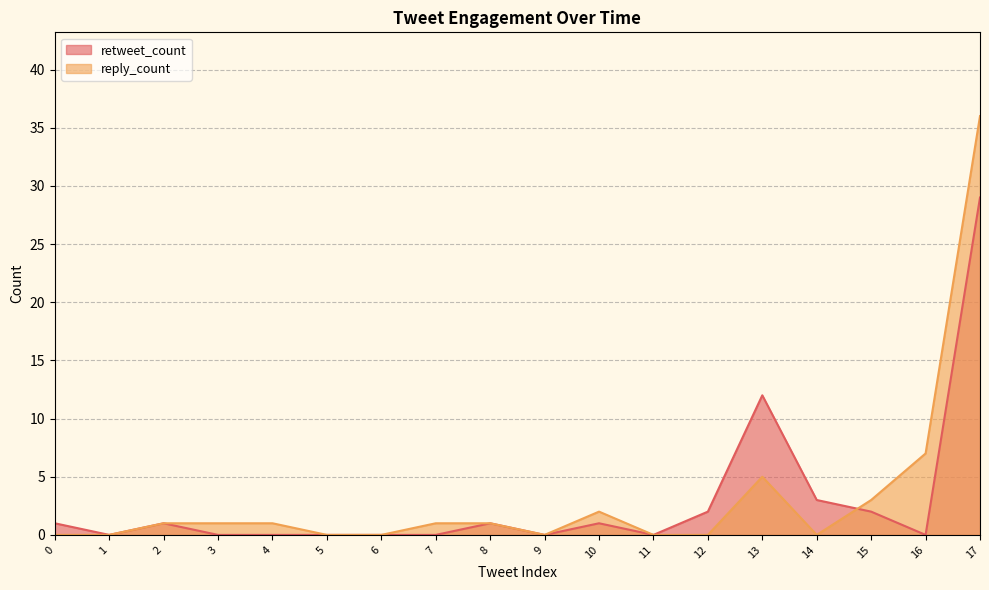

What is the difference between the reply_count values at 17 and 8?

35